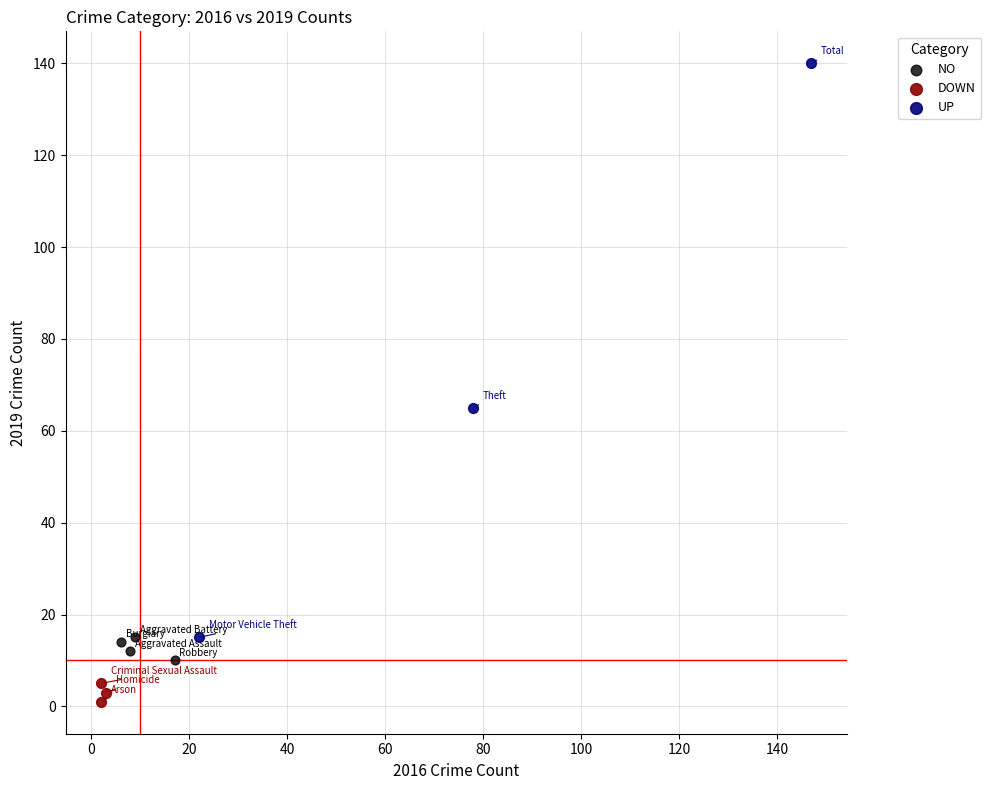

Which series has the widest spread of Y values?

UP